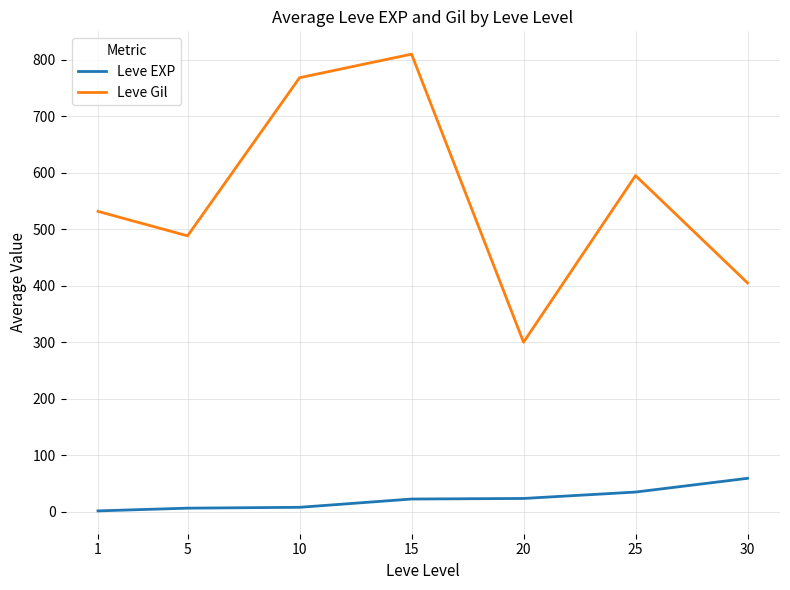

Between 1 and 20, which series saw the biggest shift?

Leve Gil